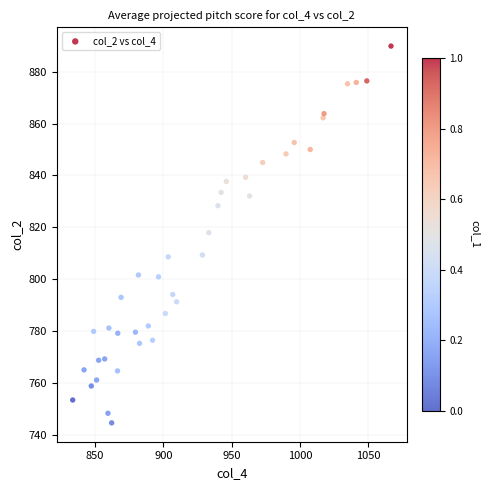

What is the range of Y values (max minus min)?

145.0